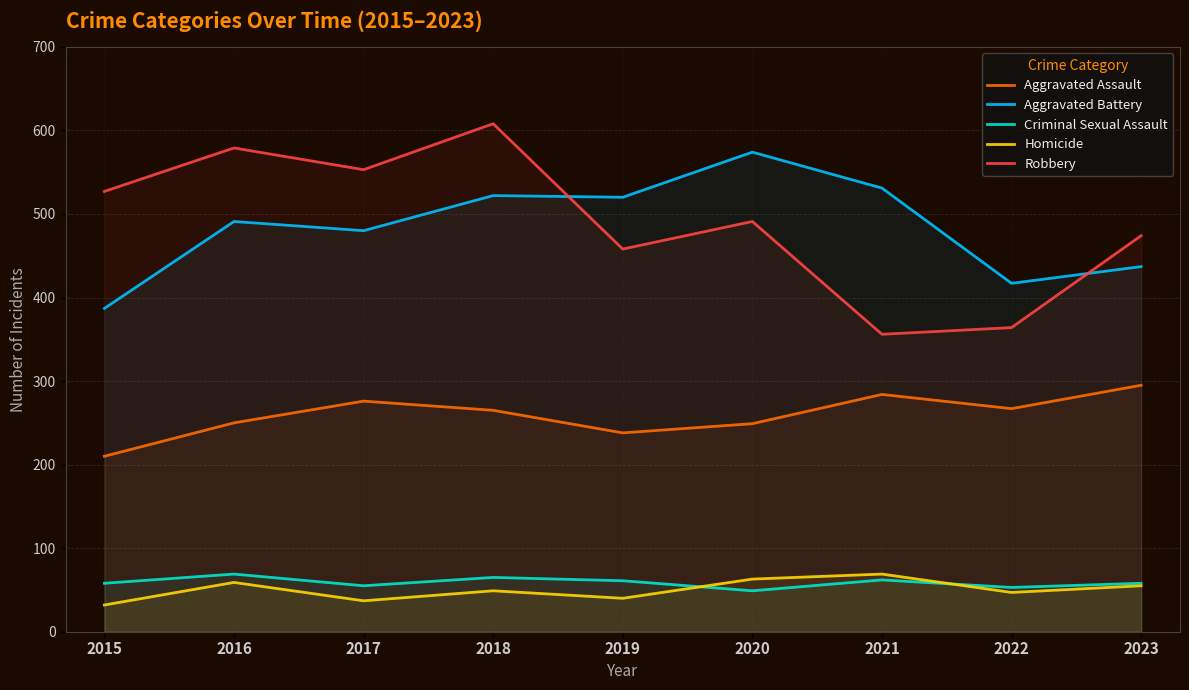

What is the value of the Homicide point at the 8th from the left?

47